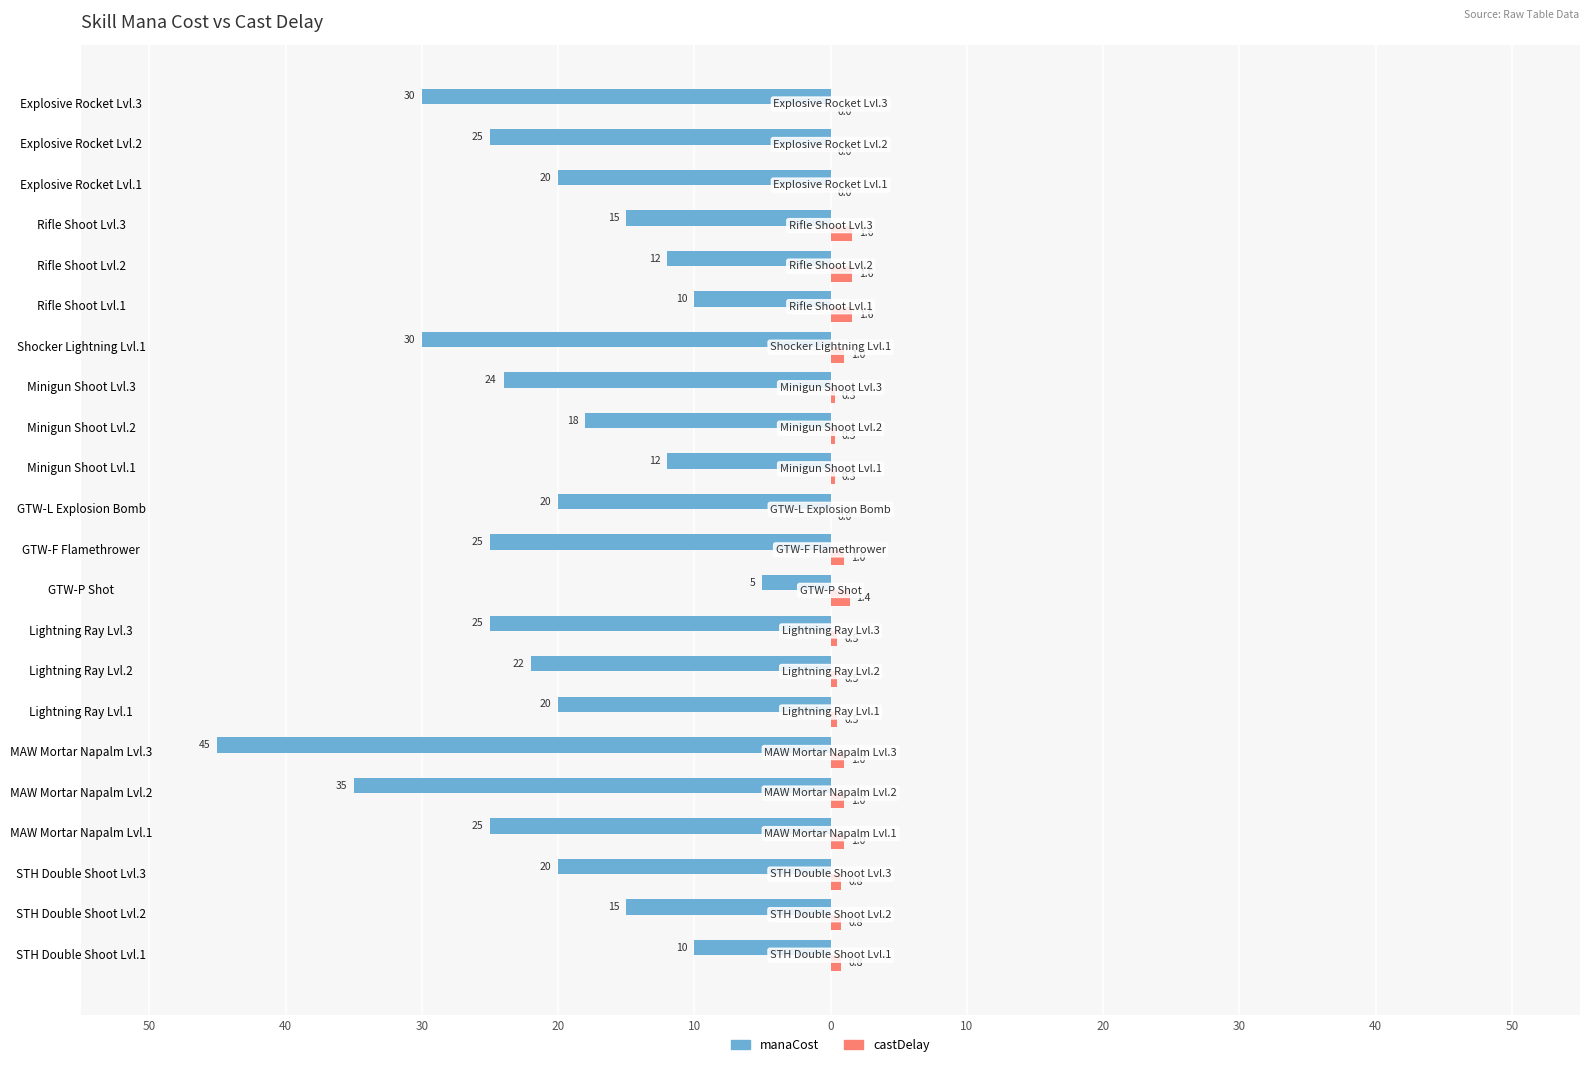

What are all the series names shown in the legend?

manaCost, castDelay